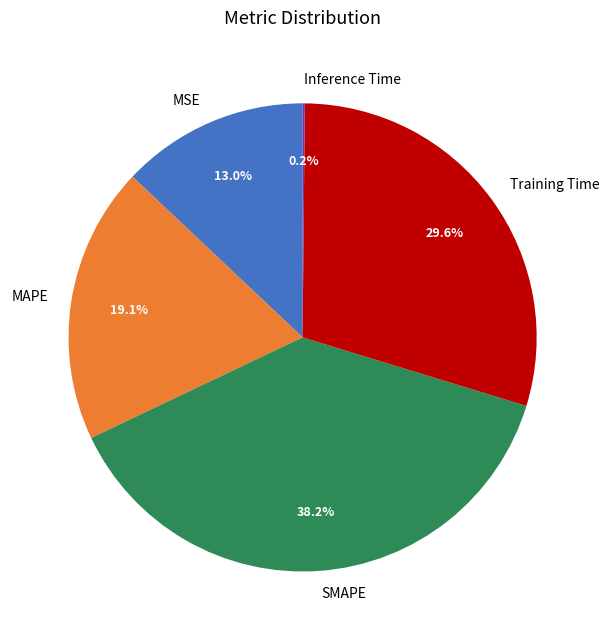

Combined, do MSE and SMAPE account for over 50%?

Yes